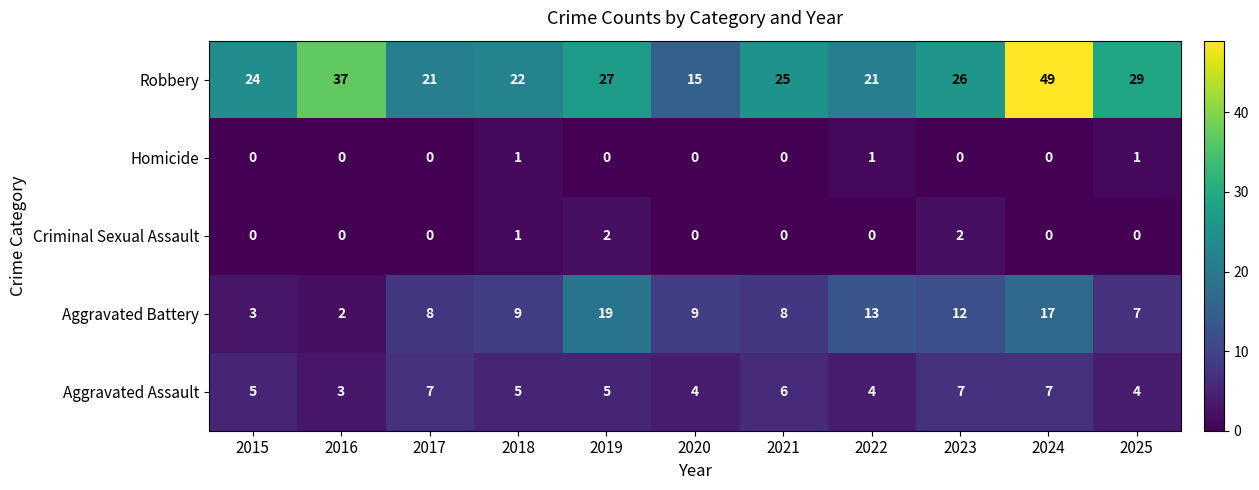

The Aggravated Battery series shows 7 at 2025. True or false?

True